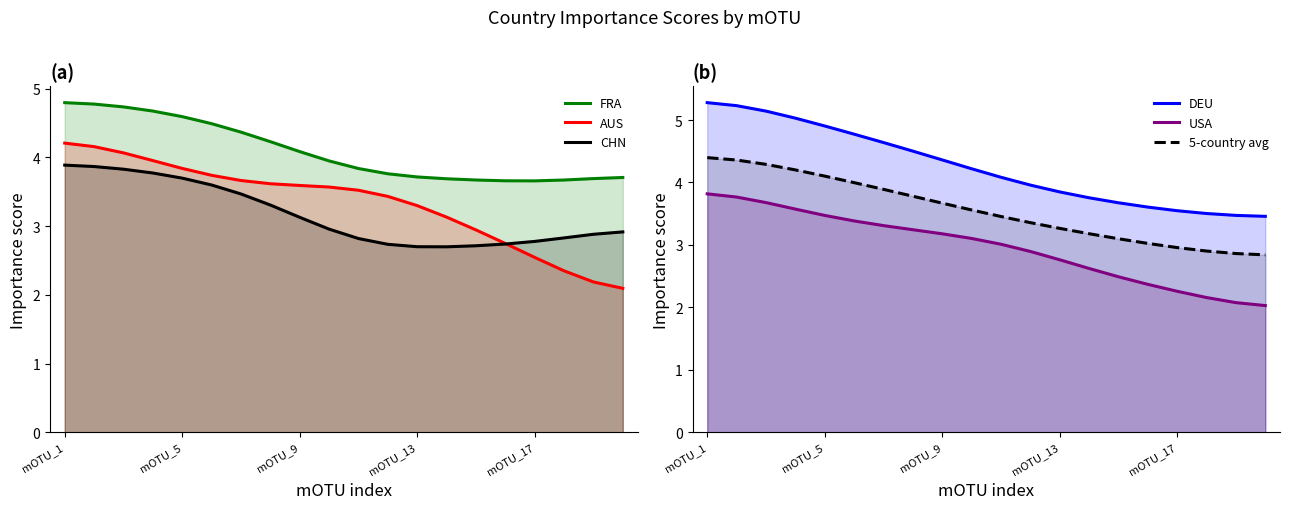

Where is 5-country avg nearest to the value 3?

15